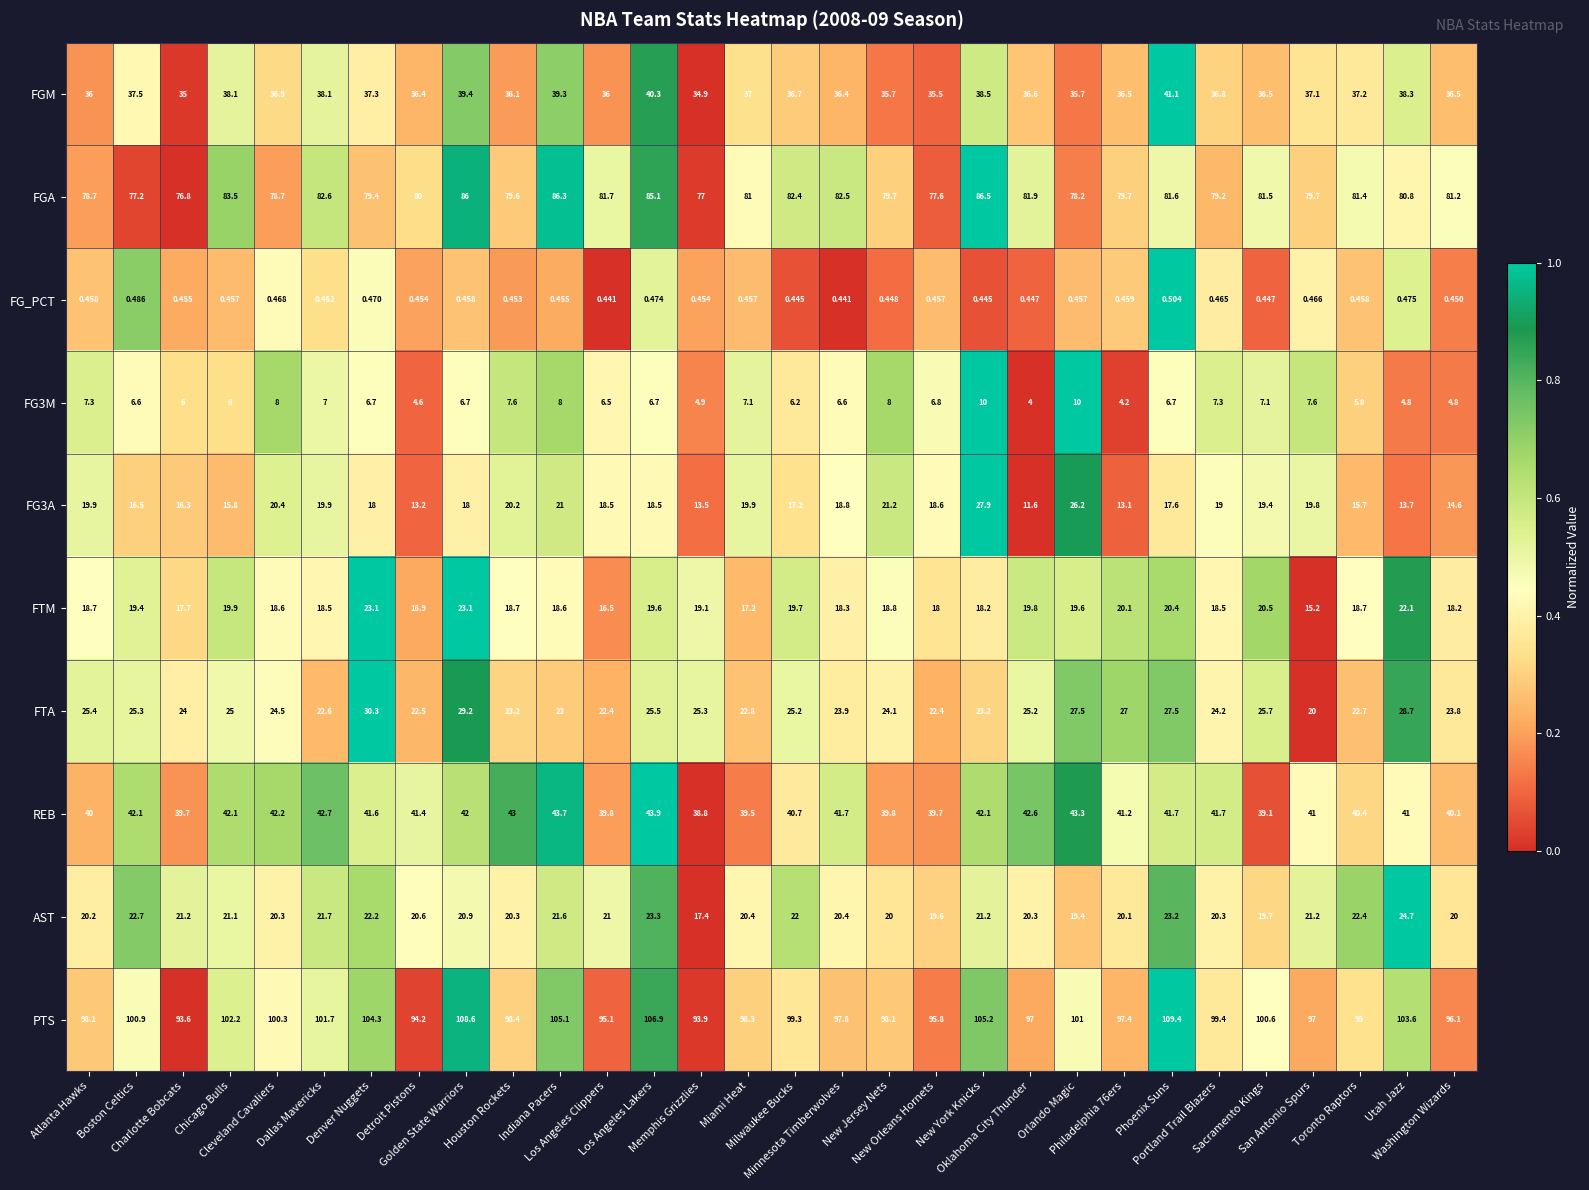

Between Miami Heat and New Orleans Hornets, which series saw the biggest shift?

FGA